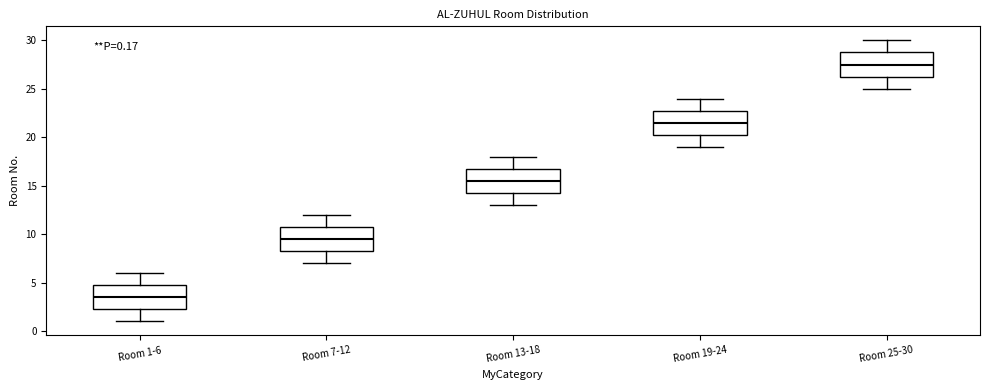

Which box's median line is the highest?

Room 25-30